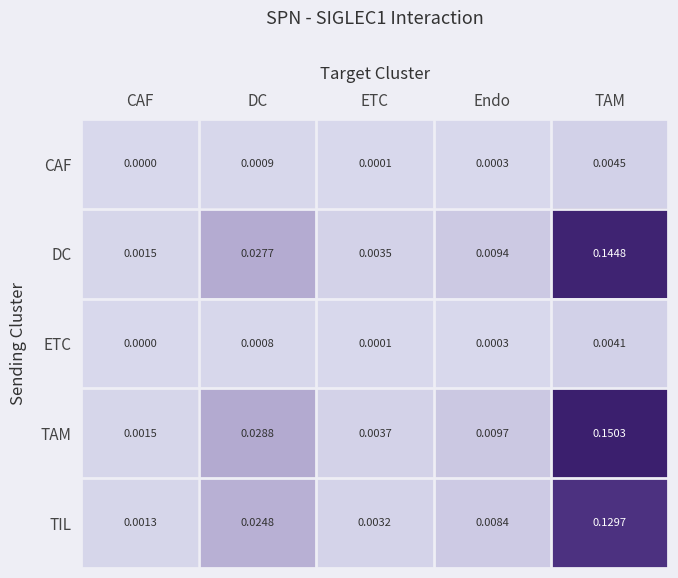

At which category is the sum across all series the highest?

TAM